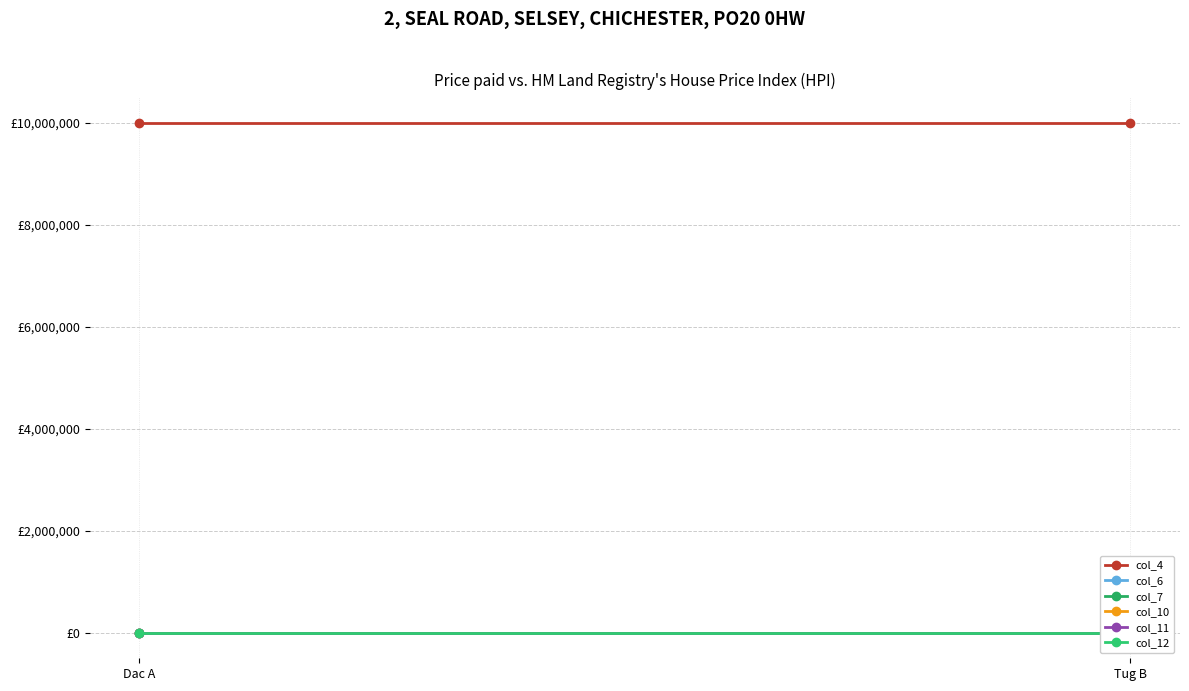

Read the col_11 value at Tug B.

50